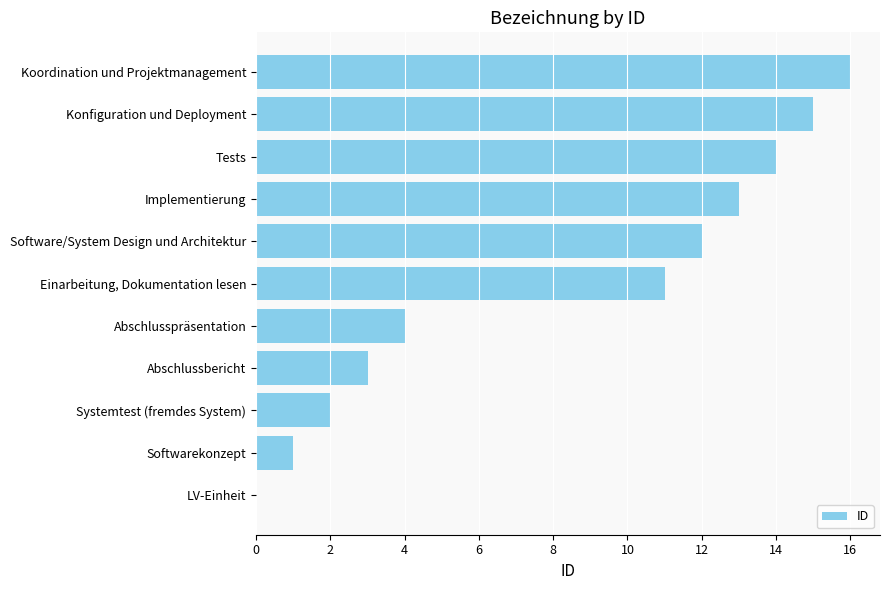

Is it true that the value at Abschlusspräsentation is 7?

False